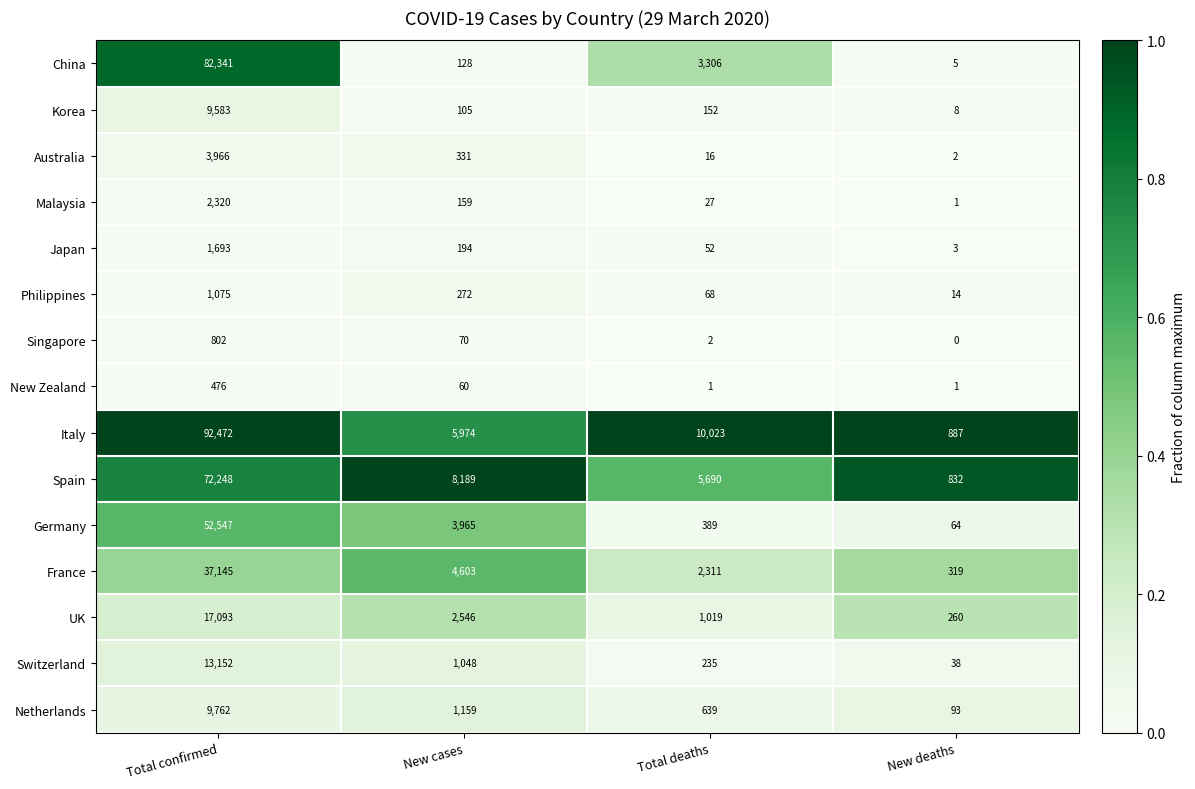

What is the difference between the maximum and minimum values in the Germany series?

52483